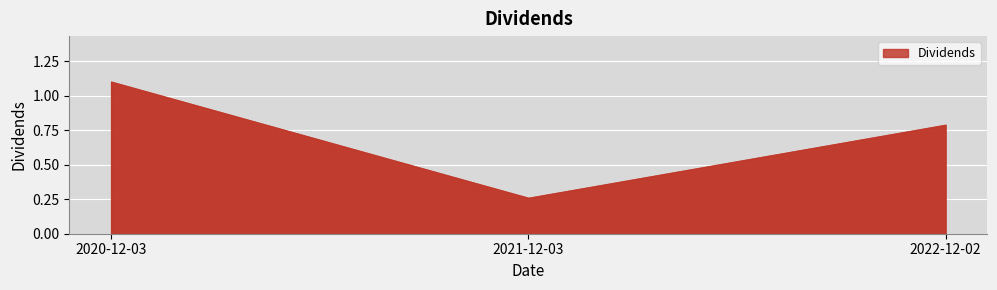

Is it true that the value at 2022-12-02 is 1.3?

False